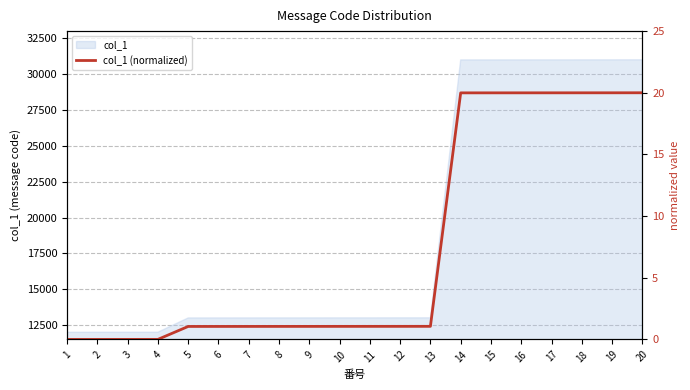

The value at 13 is 0.6. True or false?

False